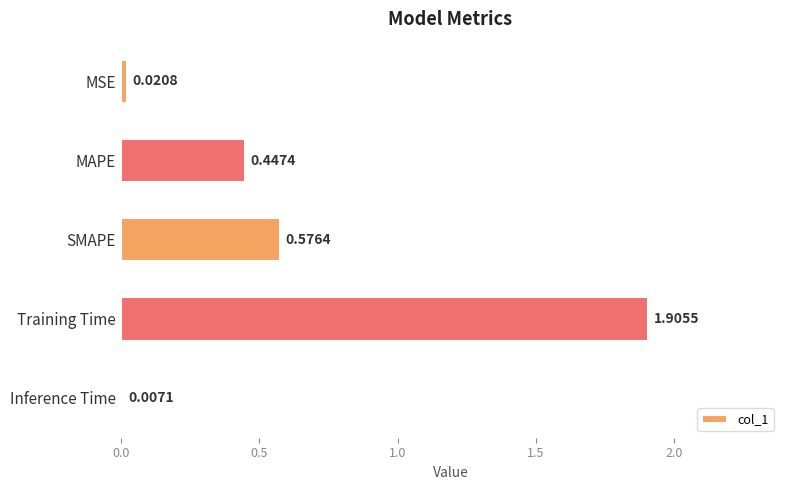

What is the sum of all values?

3.0